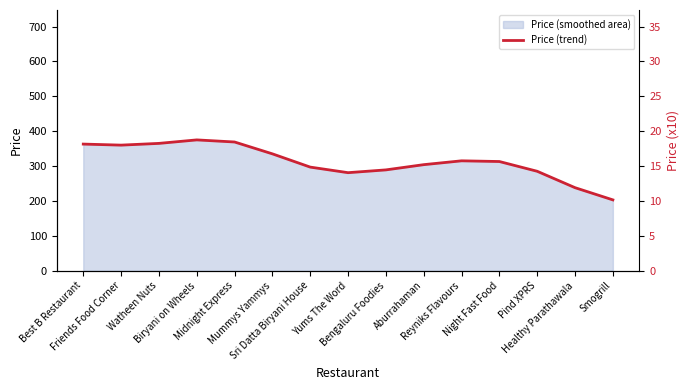

Where is the data nearest to the value 289?

Bengaluru Foodies